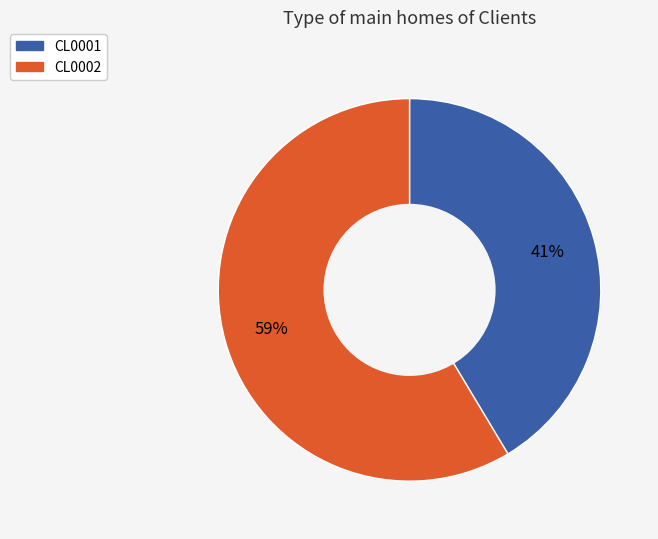

Is the sum of CL0002 and CL0001 greater than half?

Yes